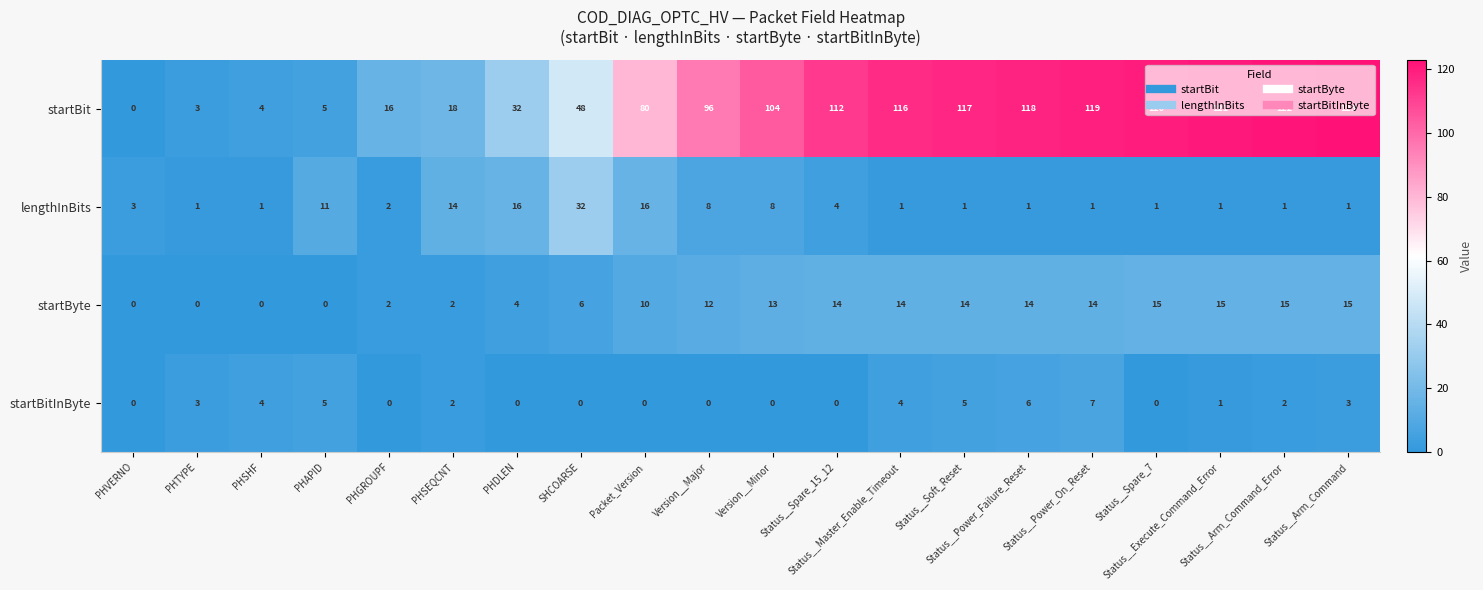

What is the greatest value displayed?

123